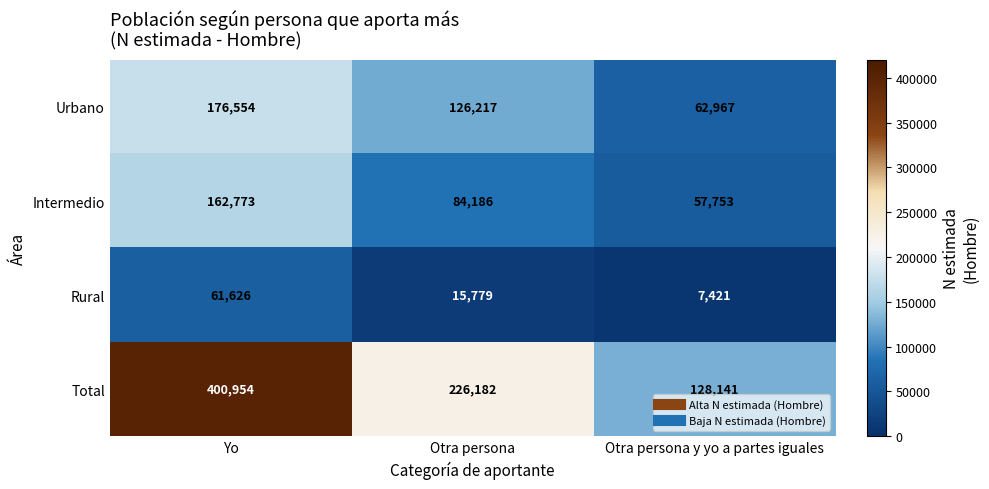

True or false: Intermedio has a value of 57753 at Otra persona y yo a partes iguales.

True